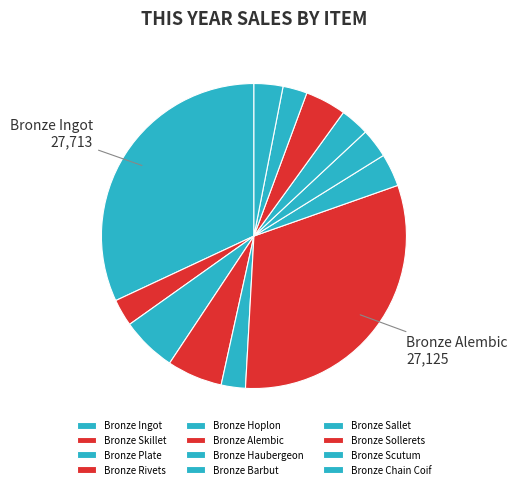

Is it true that Bronze Chain Coif is 3% of the pie?

True